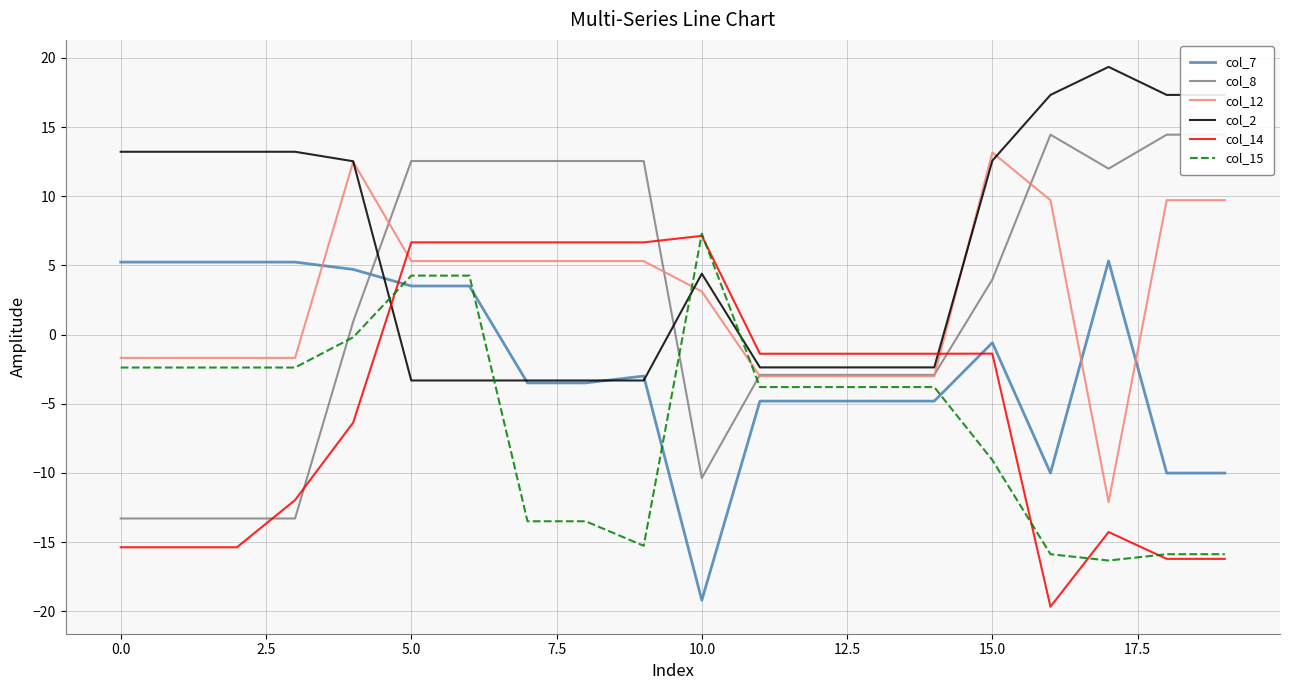

What is the maximum value for col_12?

13.2